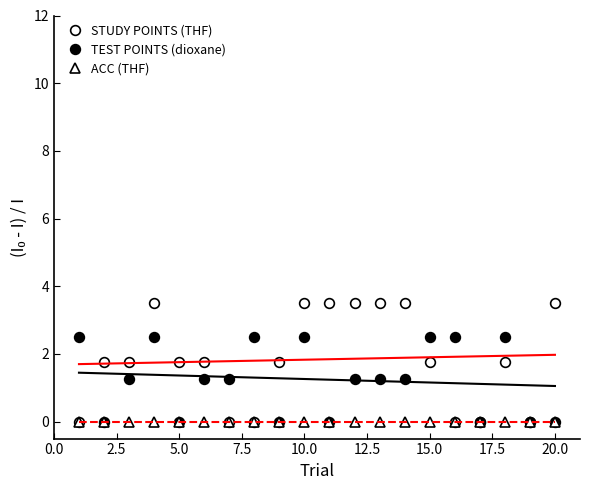

Reading left to right, list all the values displayed in this chart.

STUDY POINTS (THF): 0.0	1.8	1.8	3.5	1.8	1.8	0.0	0.0	1.8	3.5	3.5	3.5	3.5	3.5	1.8	0.0	0.0	1.8	0.0	3.5
TEST POINTS (dioxane): 2.5	0.0	1.2	2.5	0.0	1.2	1.2	2.5	0.0	2.5	0.0	1.2	1.2	1.2	2.5	2.5	0.0	2.5	0.0	0.0
ACC (THF): 0.0	0.0	0.0	0.0	0.0	0.0	0.0	0.0	0.0	0.0	0.0	0.0	0.0	0.0	0.0	0.0	0.0	0.0	0.0	0.0